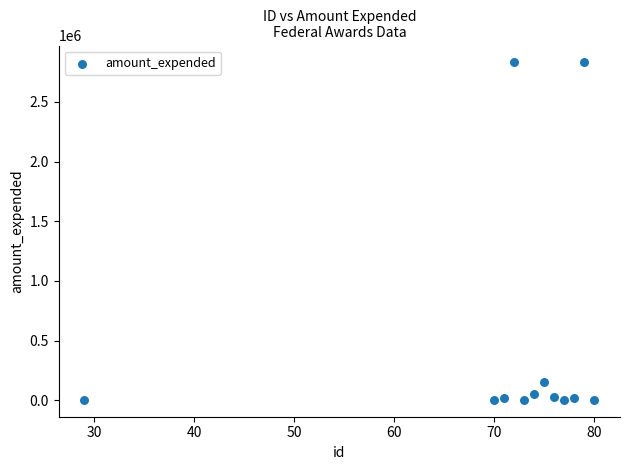

What is the average X value?

71